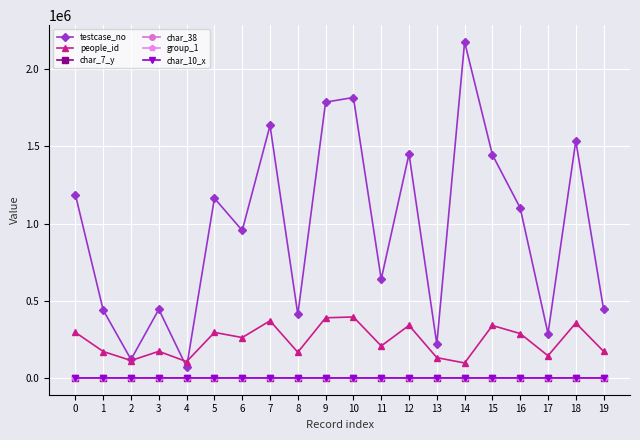

Which series has the widest spread of values?

testcase_no